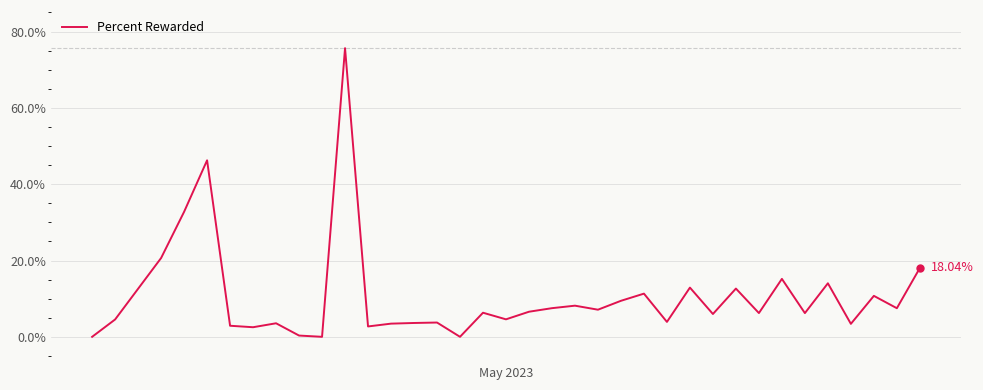

Is this an area chart (filled region under the line)?

No